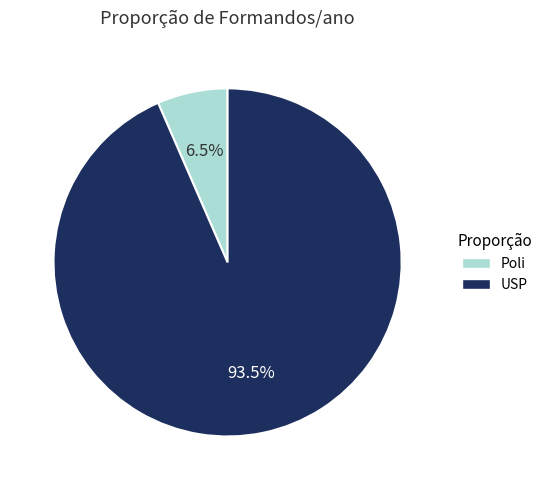

What portion of the pie excludes Poli?

93.5%